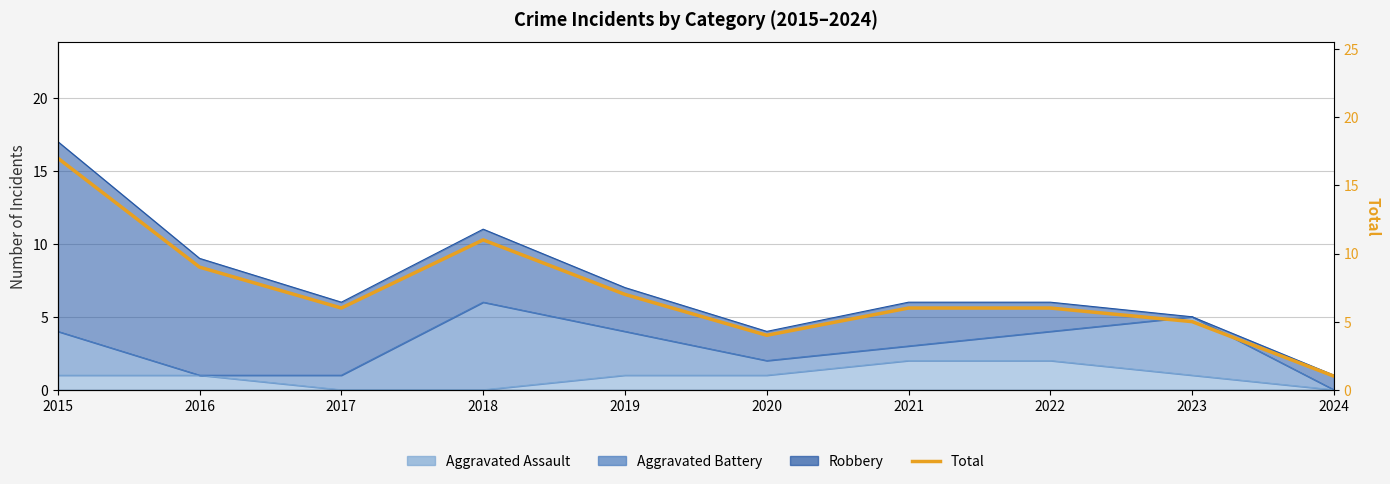

True or false: the data has more than 2 interior local peaks.

False